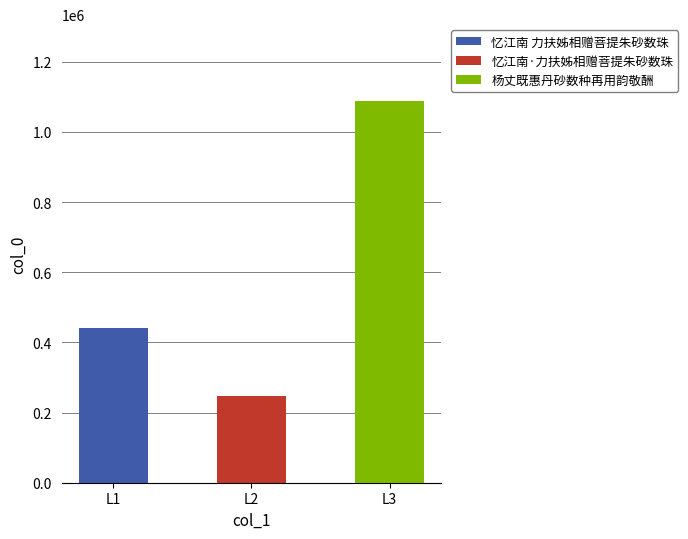

Reading left to right, transcribe all the data shown in this chart.

忆江南 力扶姊相赠菩提朱砂数珠=440119	忆江南·力扶姊相赠菩提朱砂数珠=247607	杨丈既惠丹砂数种再用韵敬酬=1089383